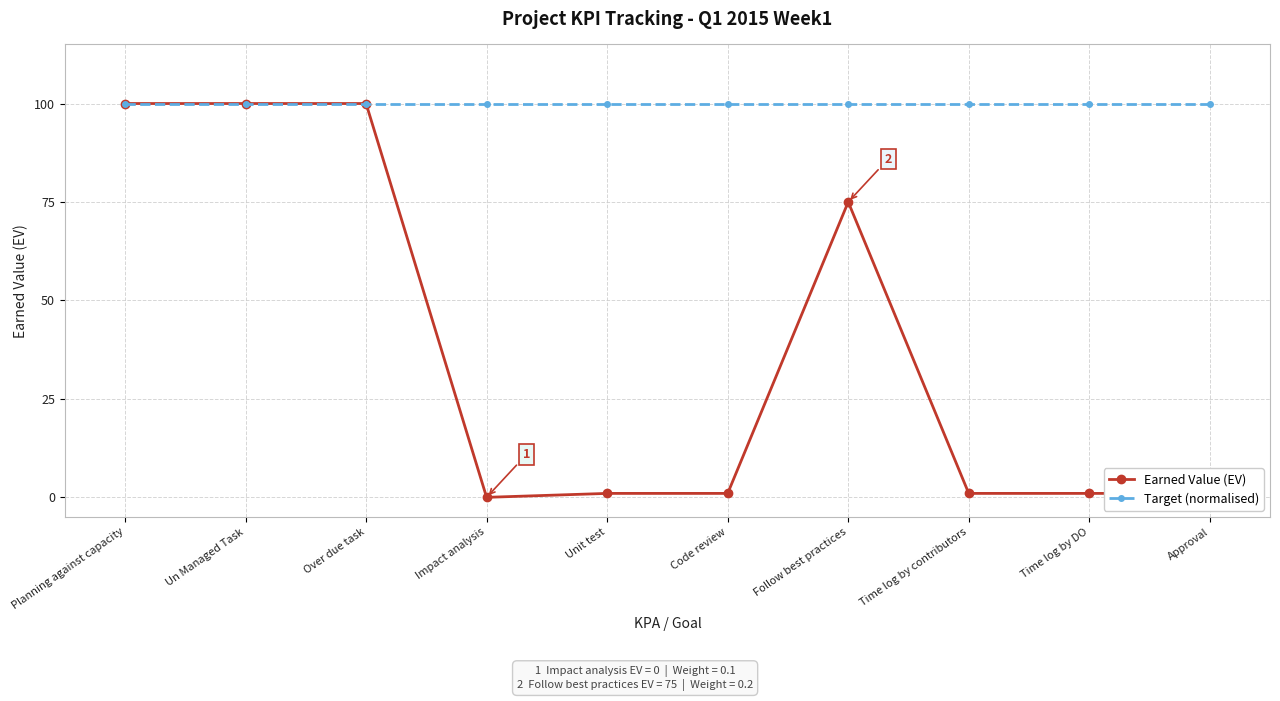

At which category does the chart reach its minimum across all series?

Impact analysis